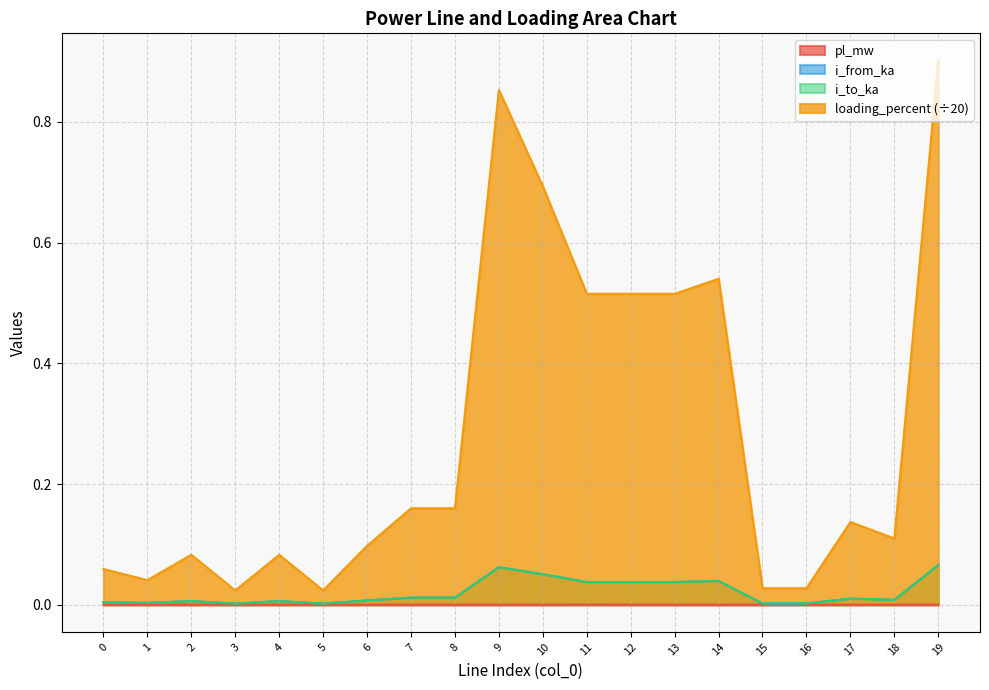

Is the value of i_from_ka at 13 greater than the value of loading_percent at 19?

No